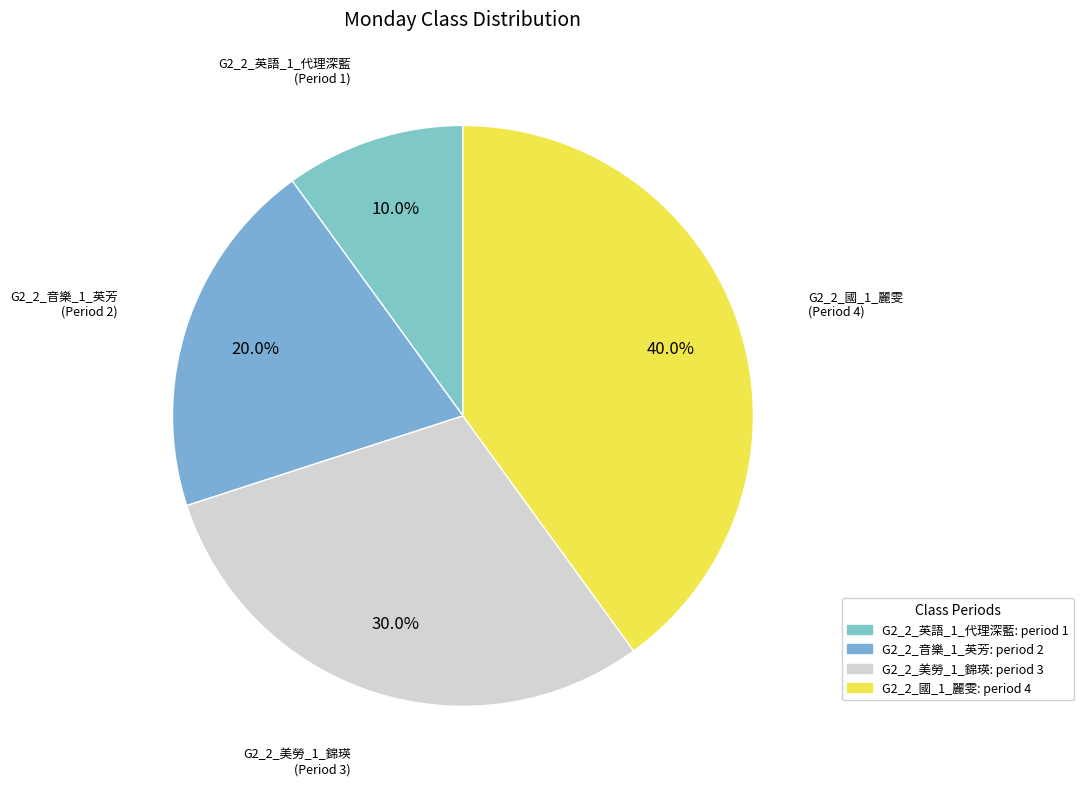

To the nearest percent, what percentage of the pie is G2_2_音樂_1_英芳?

20%